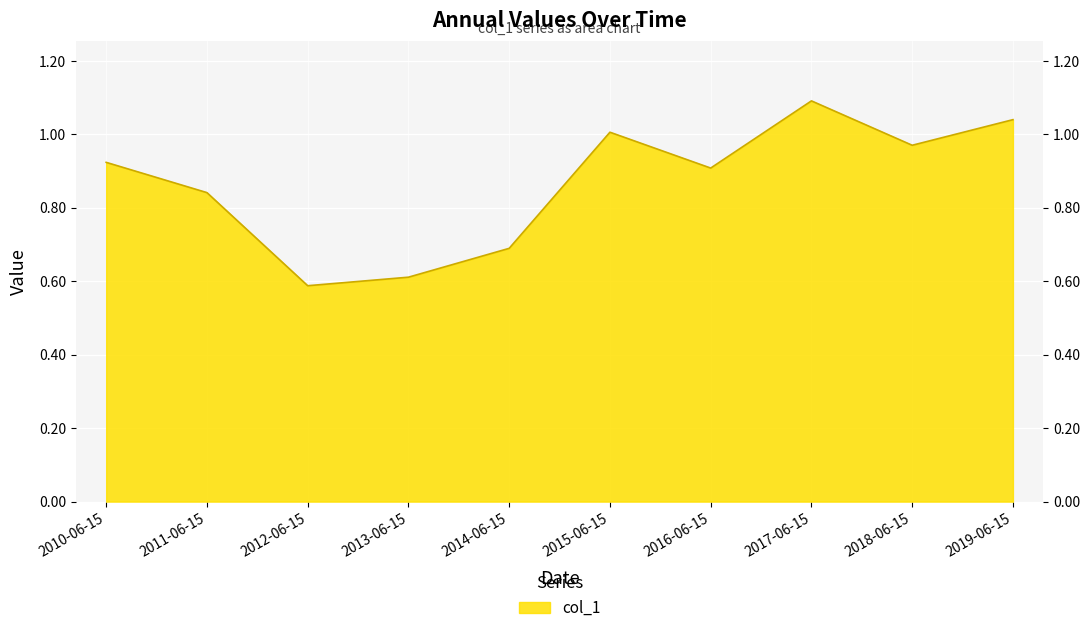

Rank the categories by value from lowest to highest.

2012-06-15, 2013-06-15, 2014-06-15, 2011-06-15, 2016-06-15, 2010-06-15, 2018-06-15, 2015-06-15, 2019-06-15, 2017-06-15